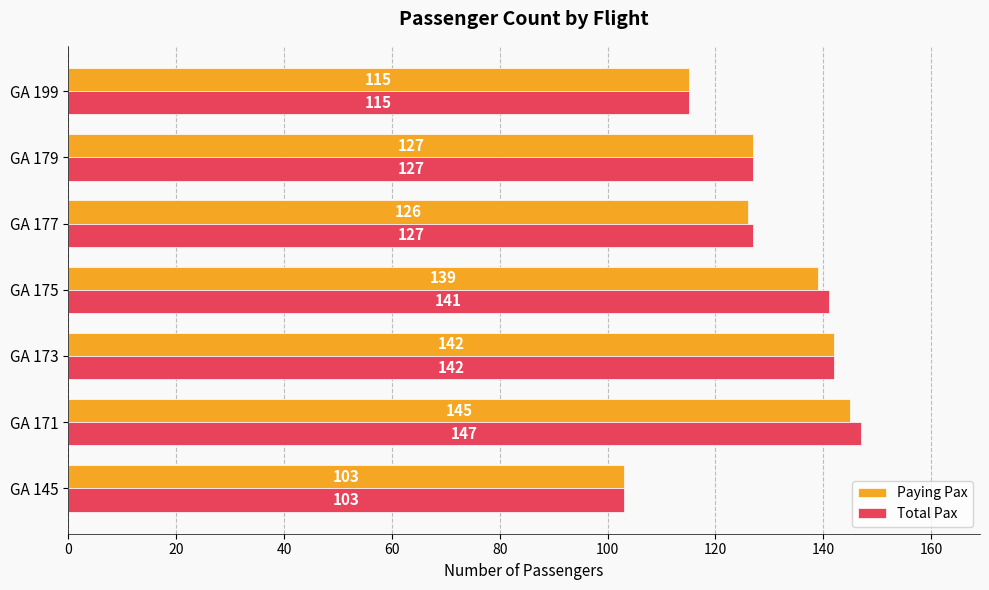

Which series has the largest total across all categories?

Total Pax